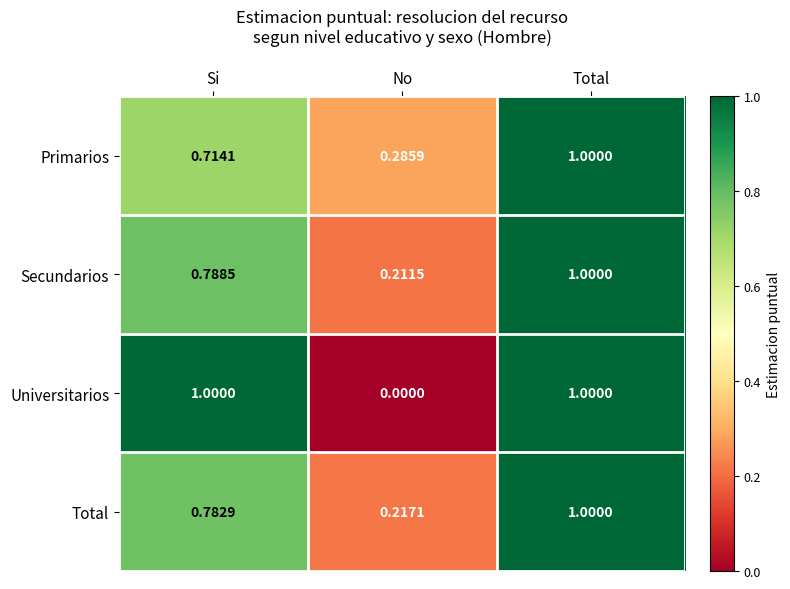

Where is Total nearest to the value 0?

No